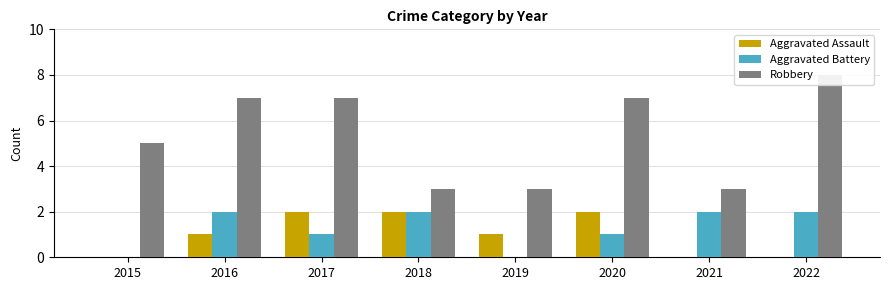

What are all the series names shown in the legend?

Aggravated Assault, Aggravated Battery, Robbery